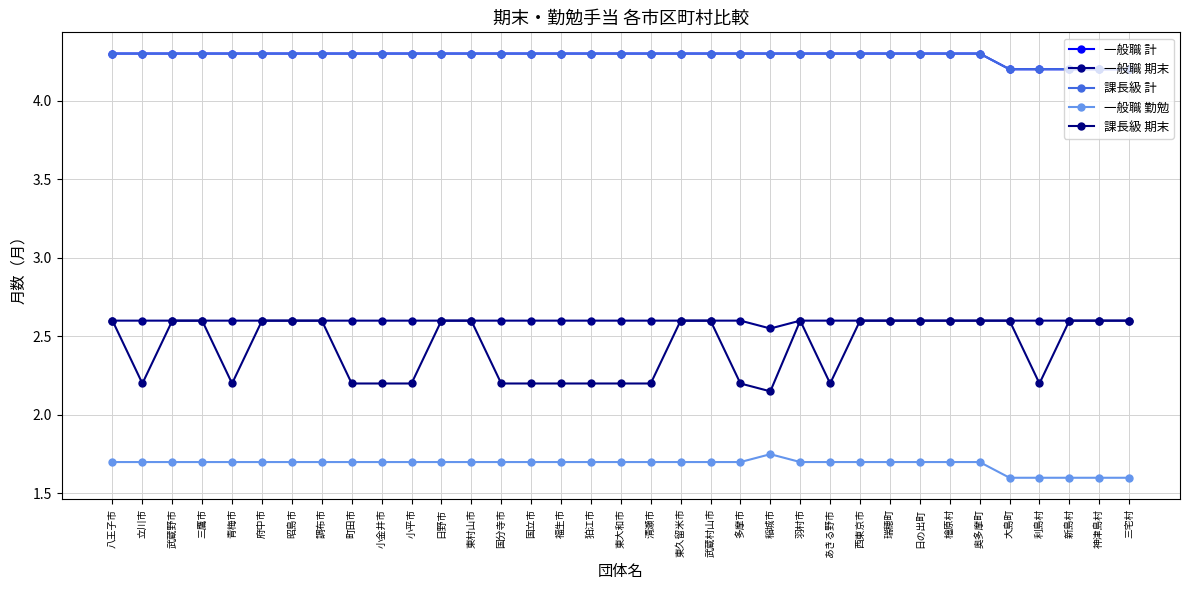

What is the difference between the maximum and minimum values in the 一般職 期末 series?

0.1